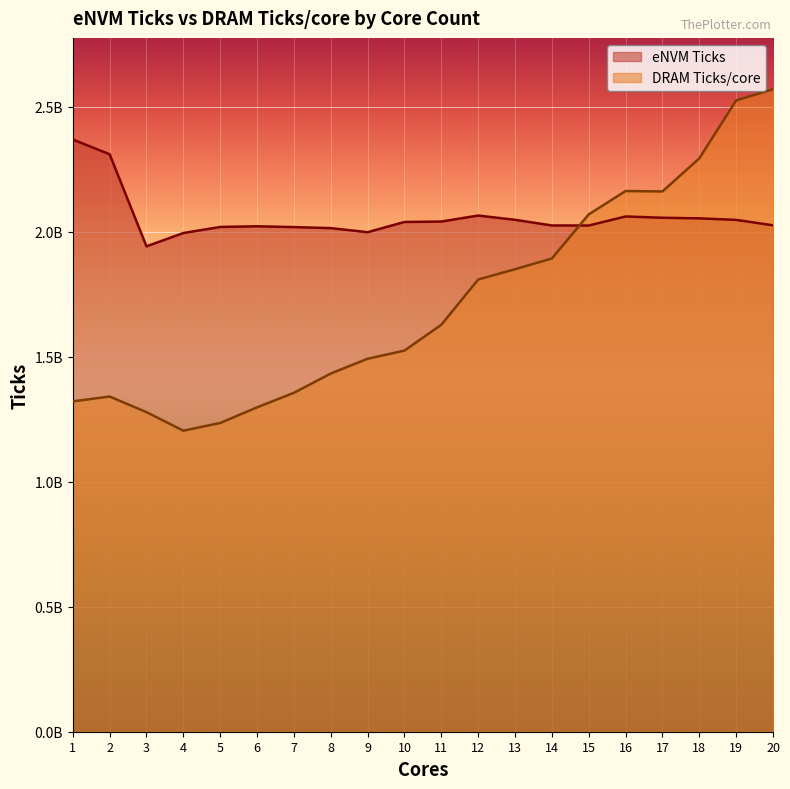

What is the value of the eNVM Ticks point at the 11th from the left?

2040724102.0